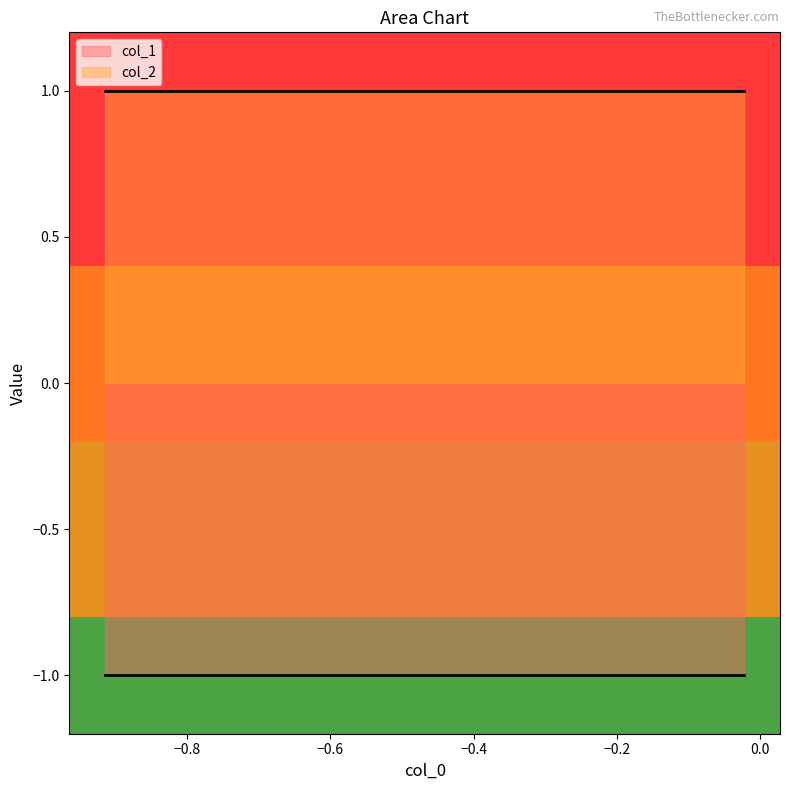

What is the lowest value of the col_2 series?

1